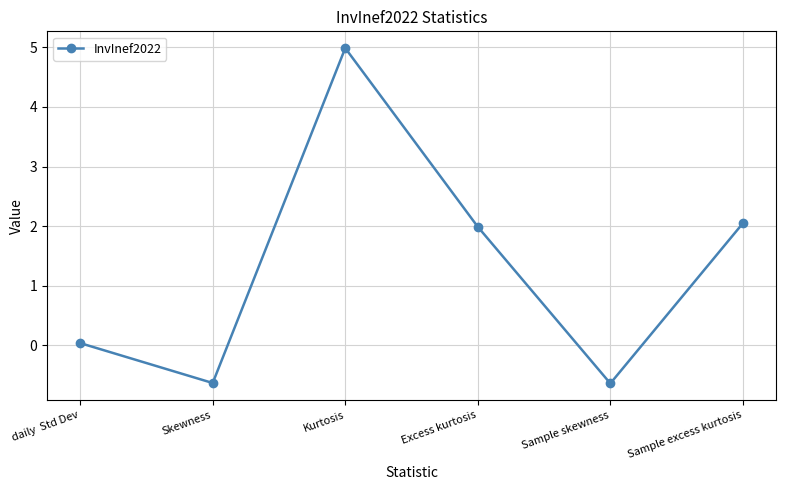

What is the label of the 6th point from the left?

Sample excess kurtosis